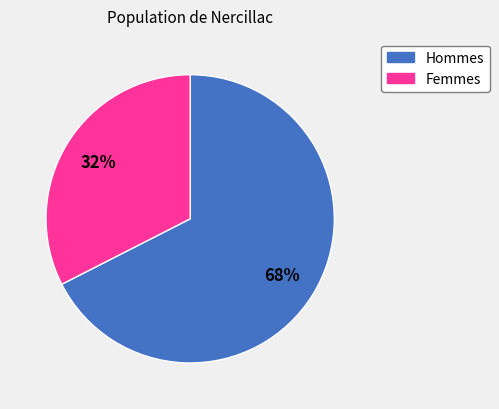

Is there any slice that represents more than half of the pie?

Yes